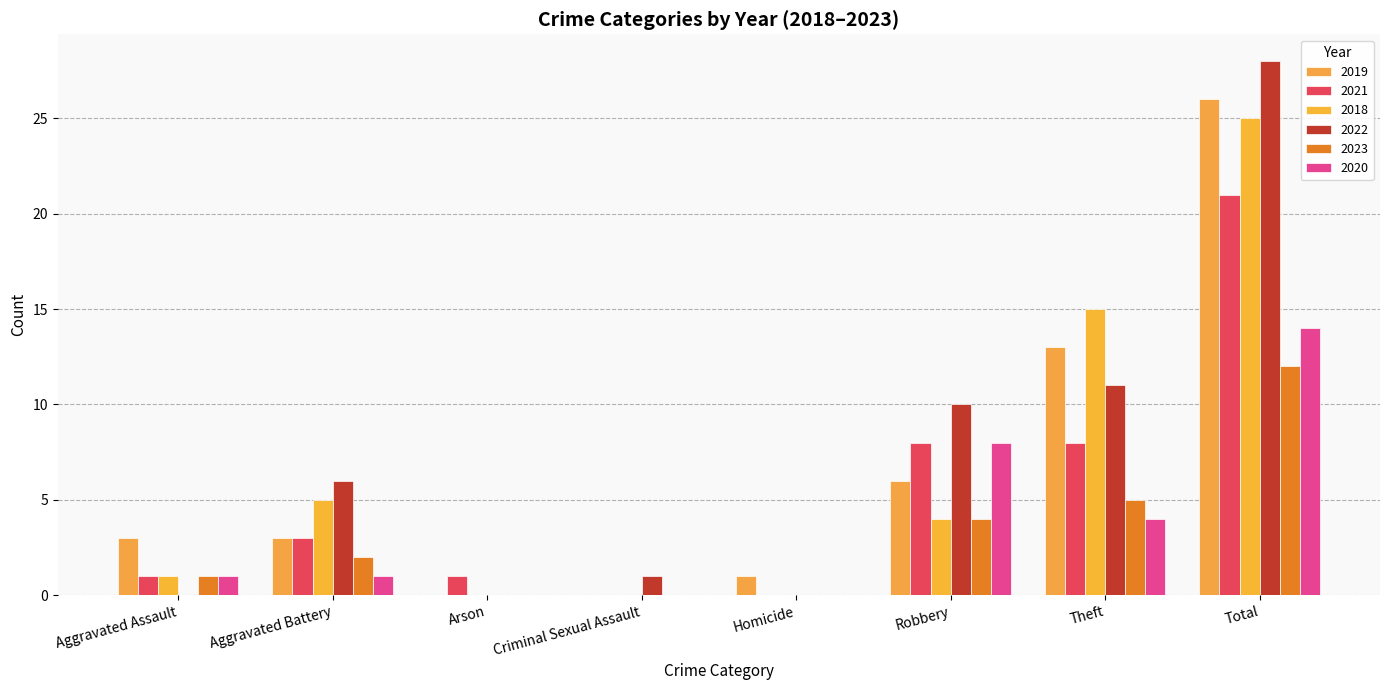

What is the average value of the 2018 series?

6